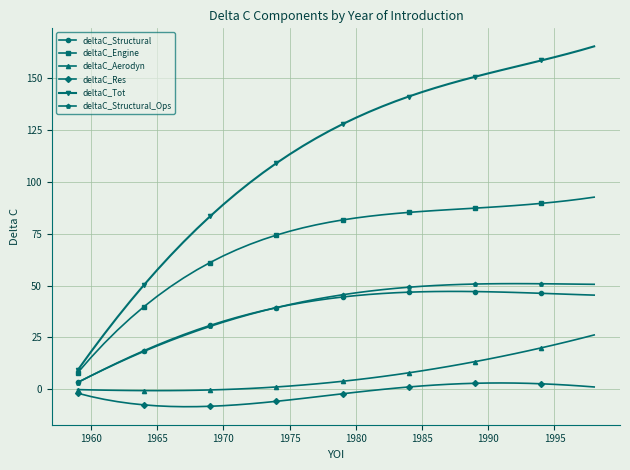

What is the minimum value shown in the chart?

-8.4